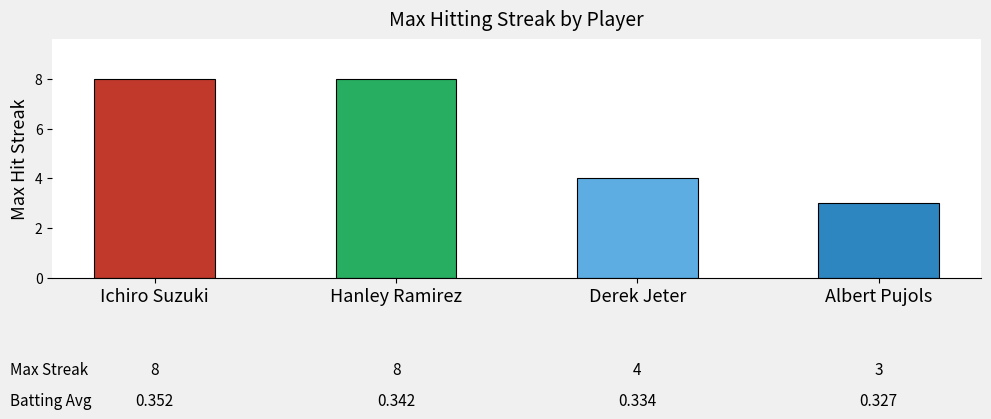

What position from the left is Derek Jeter?

3